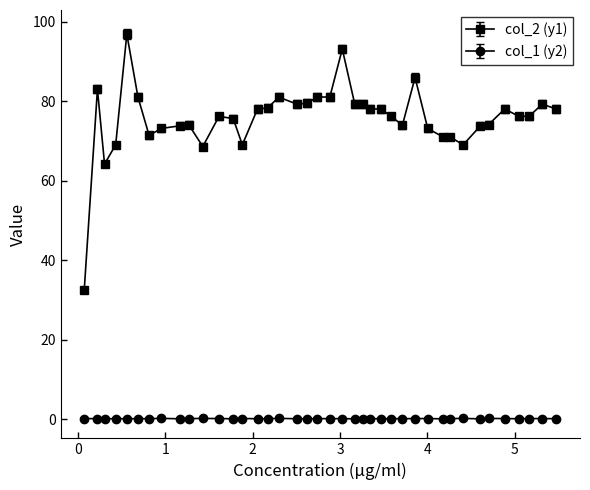

List the series in order of their peak value, lowest first.

col_1 (y2), col_2 (y1)